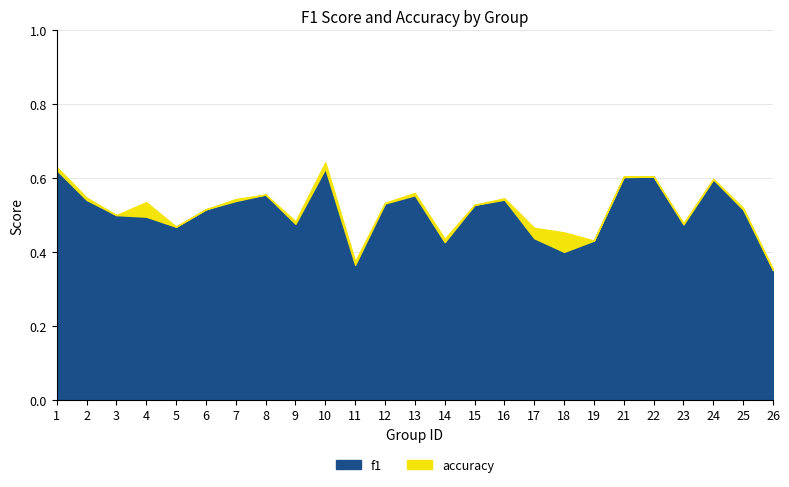

What is the highest value of the accuracy series?

0.6